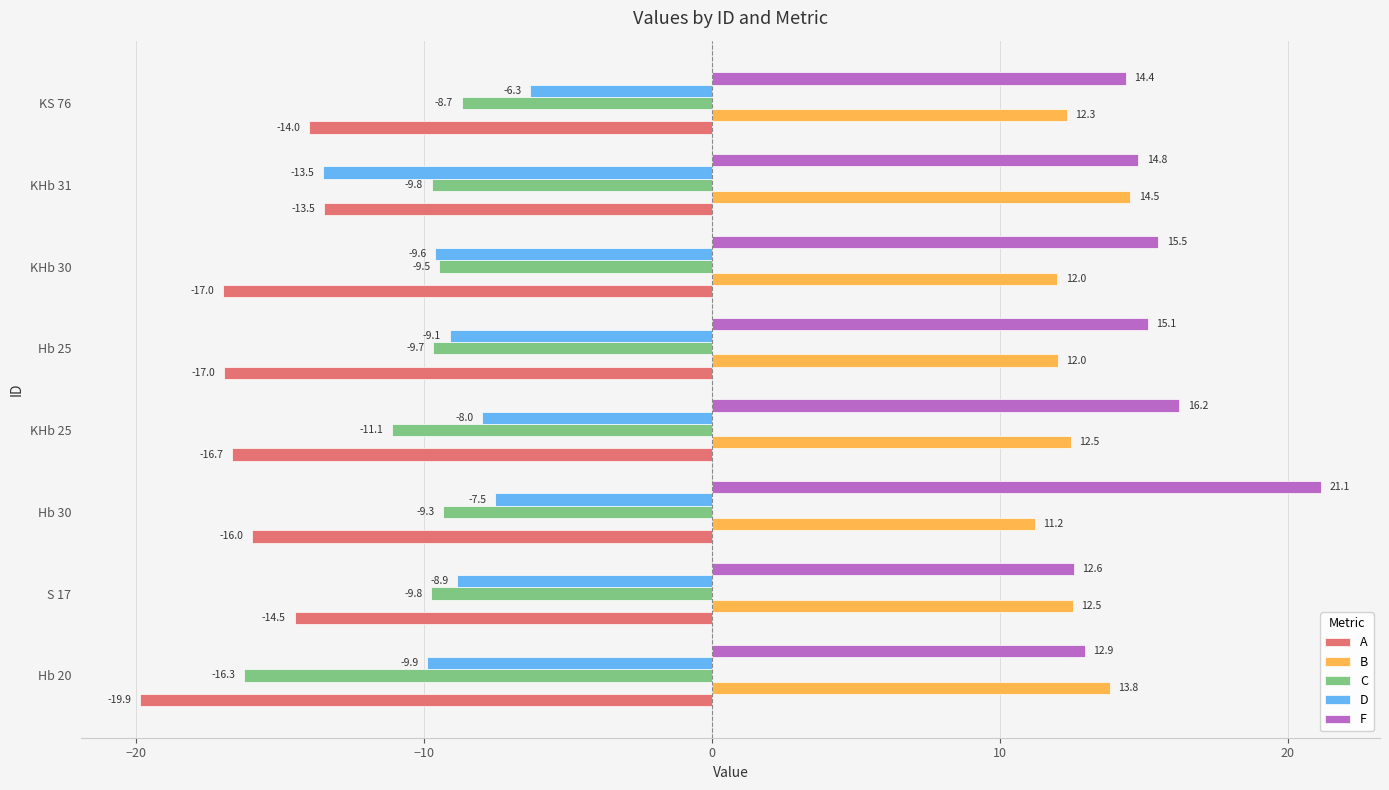

At which category does the chart reach its peak across all series?

Hb 30